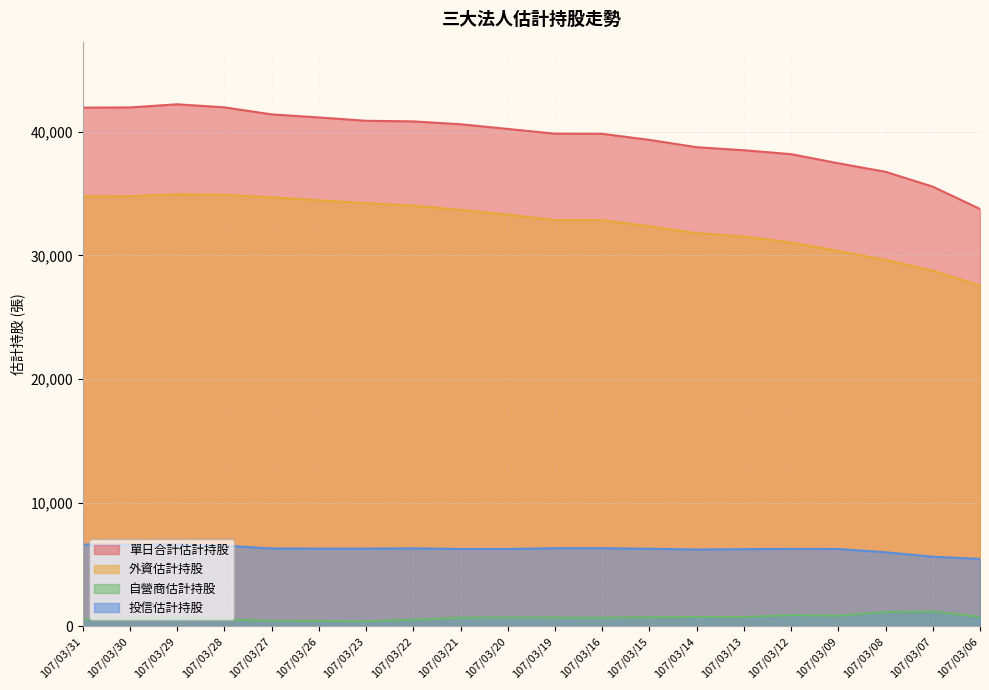

True or false: 單日合計估計持股 and 投信估計持股 intersect in this chart.

False